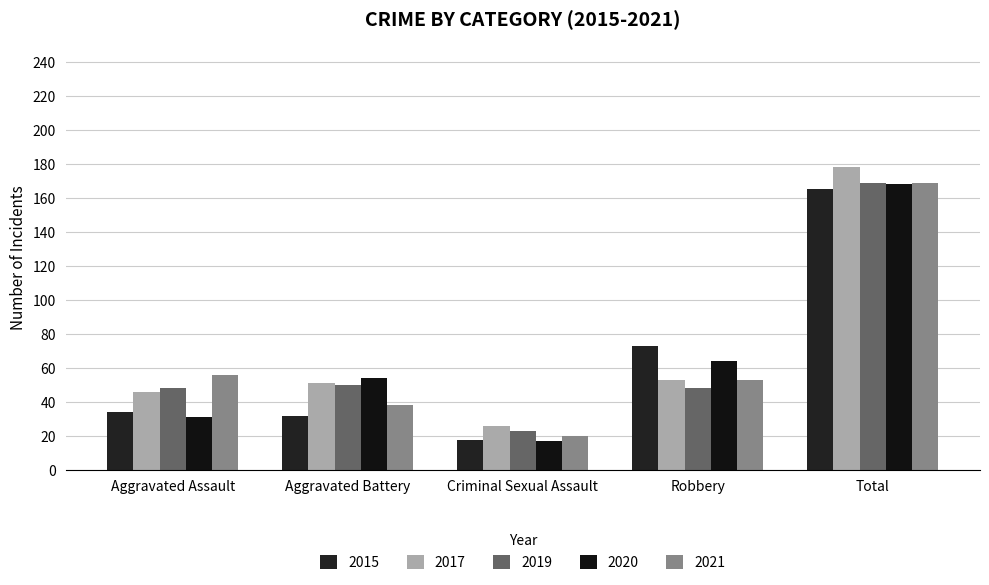

Does the chart contain any negative values?

No